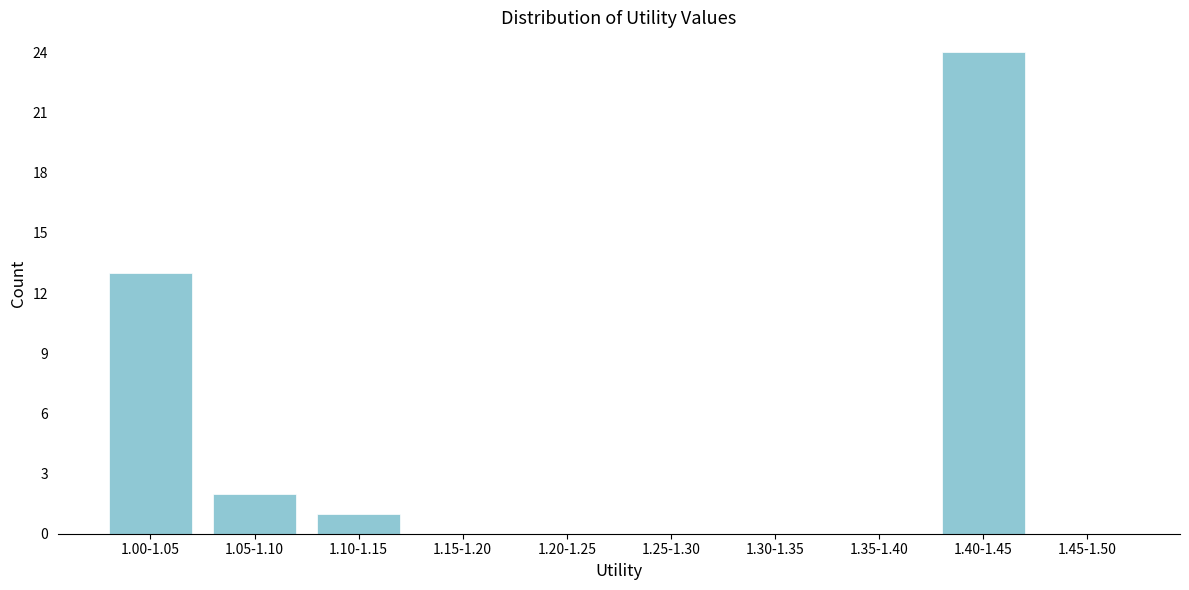

Reading right to left, transcribe all the data shown in this chart.

1.45-1.50=0	1.40-1.45=24	1.35-1.40=0	1.30-1.35=0	1.25-1.30=0	1.20-1.25=0	1.15-1.20=0	1.10-1.15=1	1.05-1.10=2	1.00-1.05=13